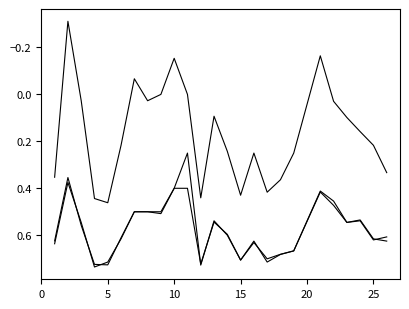

Reading left to right, extract all data points from this chart.

f1: 0.6	0.4	0.6	0.7	0.7	0.6	0.5	0.5	0.5	0.4	0.4	0.7	0.5	0.6	0.7	0.6	0.7	0.7	0.7	0.4	0.5	0.5	0.5	0.6	0.6
kappa: 0.4	-0.3	0.0	0.4	0.5	0.2	-0.1	0.0	0.0	-0.2	0.0	0.4	0.1	0.2	0.4	0.2	0.4	0.4	0.2	-0.2	0.0	0.1	0.2	0.2	0.3
accuracy: 0.6	0.4	0.5	0.7	0.7	0.6	0.5	0.5	0.5	0.4	0.2	0.7	0.5	0.6	0.7	0.6	0.7	0.7	0.7	0.4	0.5	0.5	0.5	0.6	0.6